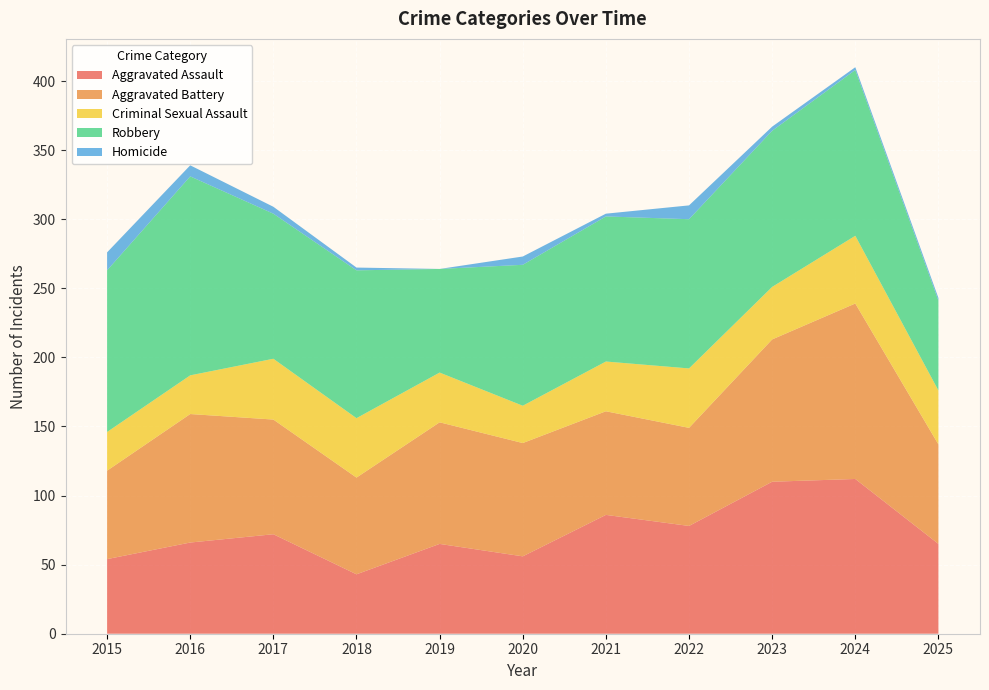

Reading right to left, transcribe all the data shown in this chart.

Aggravated Assault: 65	112	110	78	86	56	65	43	72	66	54
Aggravated Battery: 72	127	103	71	75	82	88	70	83	93	64
Criminal Sexual Assault: 39	49	38	43	36	27	36	43	44	28	28
Robbery: 65	120	113	108	105	102	75	107	105	144	117
Homicide: 2	2	3	10	2	6	0	2	5	8	13